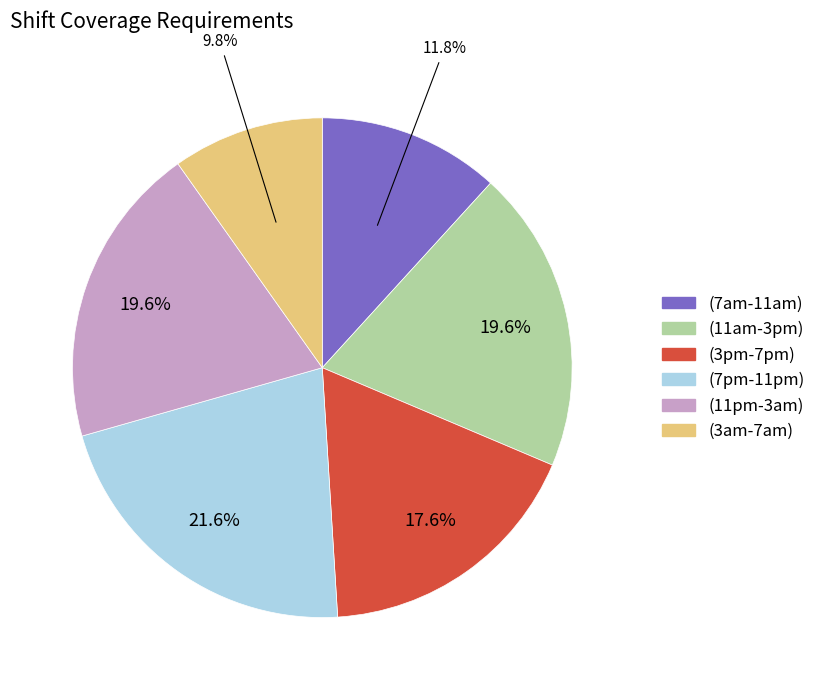

To the nearest percent, what is the average slice percentage?

17%